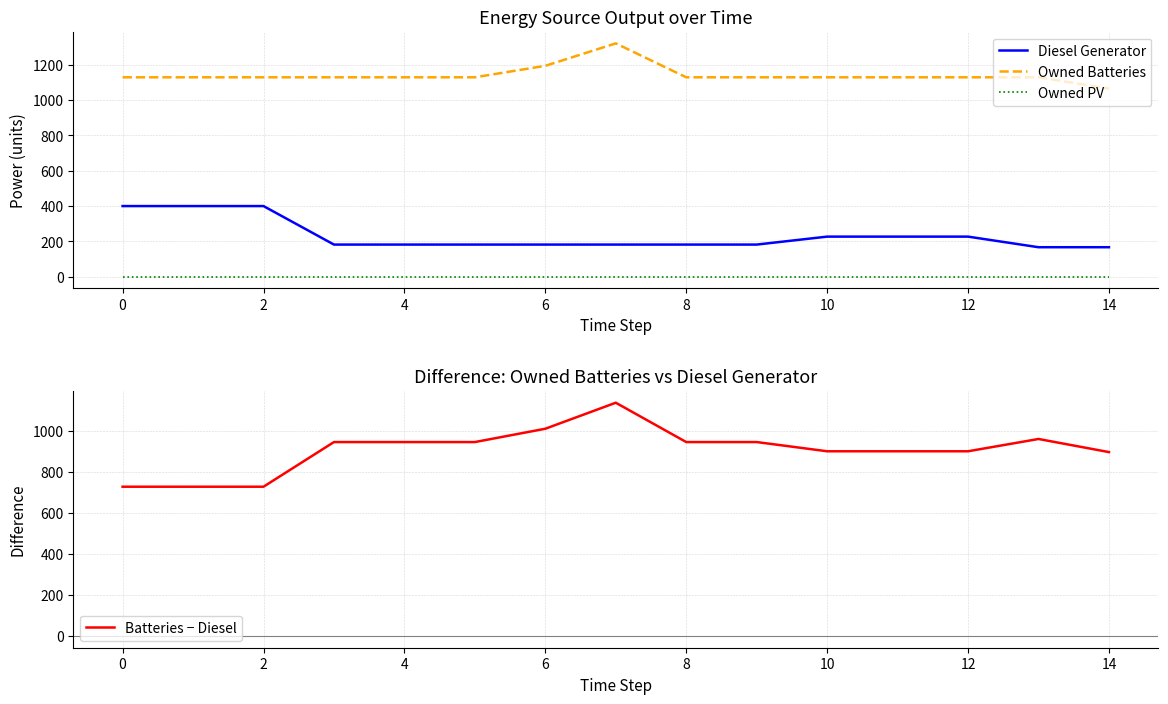

The value of Batteries − Diesel at 12 is 1230. True or false?

False